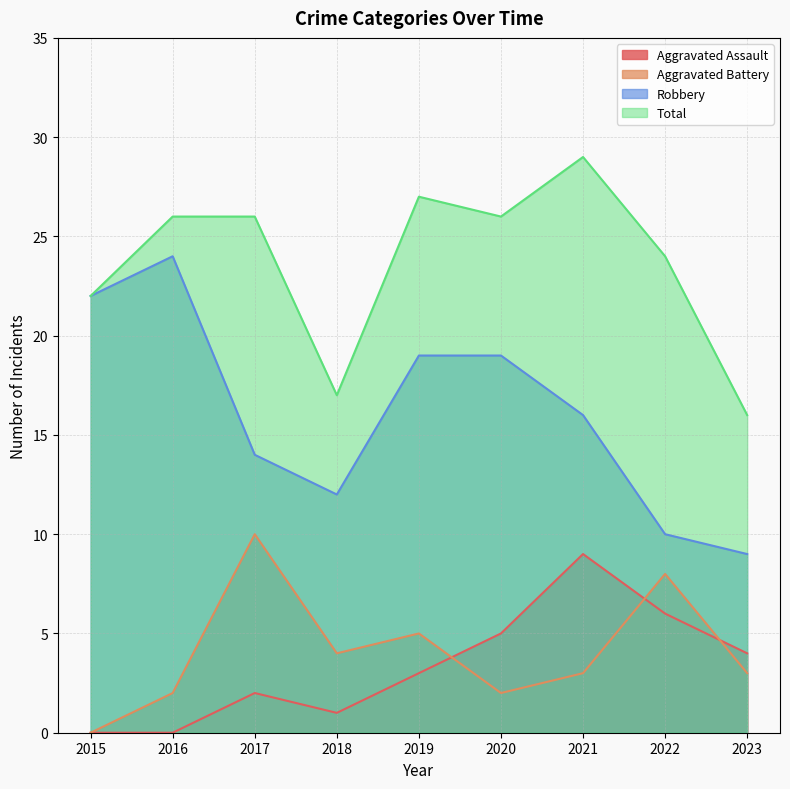

Where is the first local maximum for Total?

2019